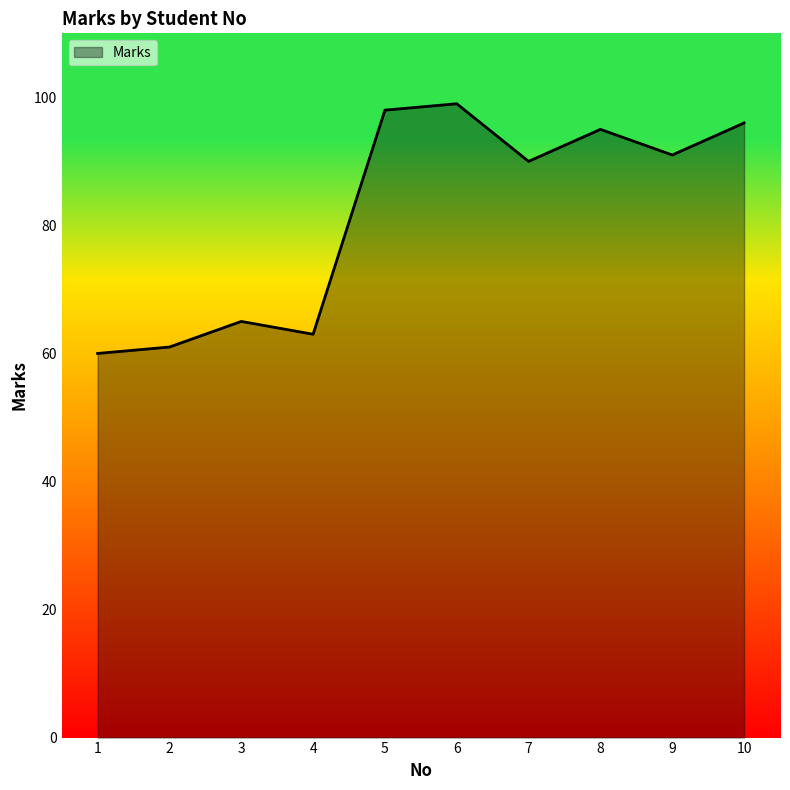

How many interior local peaks (higher than both neighbors) does the data have?

3